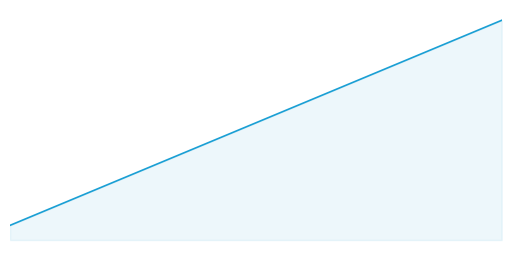

Rank the categories by value from highest to lowest.

14, 13, 12, 11, 10, 9, 8, 7, 6, 5, 4, 3, 2, 1, 0